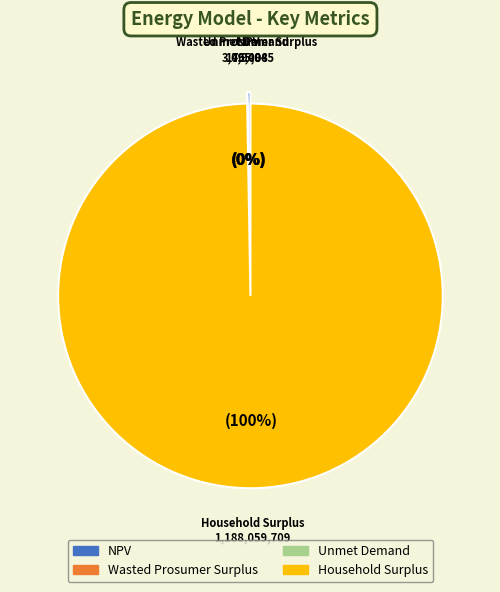

The Unmet Demand slice represents 0% of the pie. True or false?

True